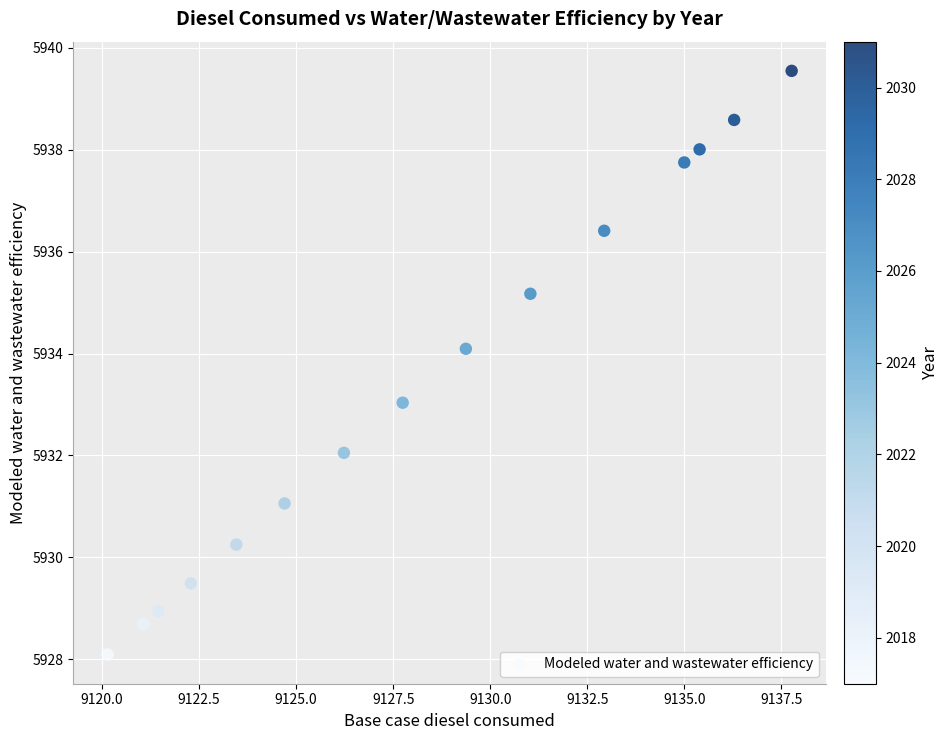

What is the range of Y values (max minus min)?

11.5